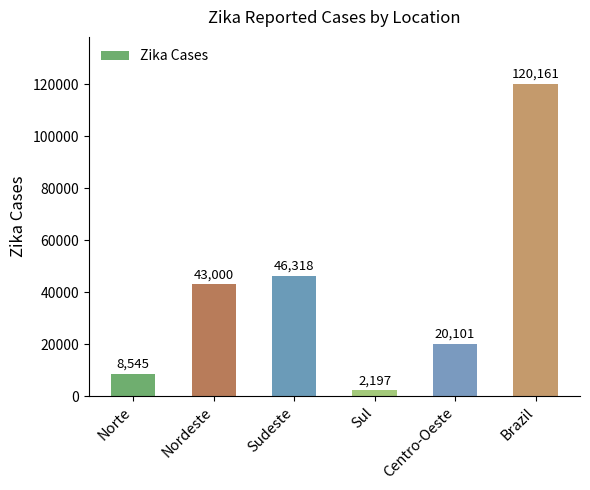

List the labels in order of value, largest first.

Brazil, Sudeste, Nordeste, Centro-Oeste, Norte, Sul